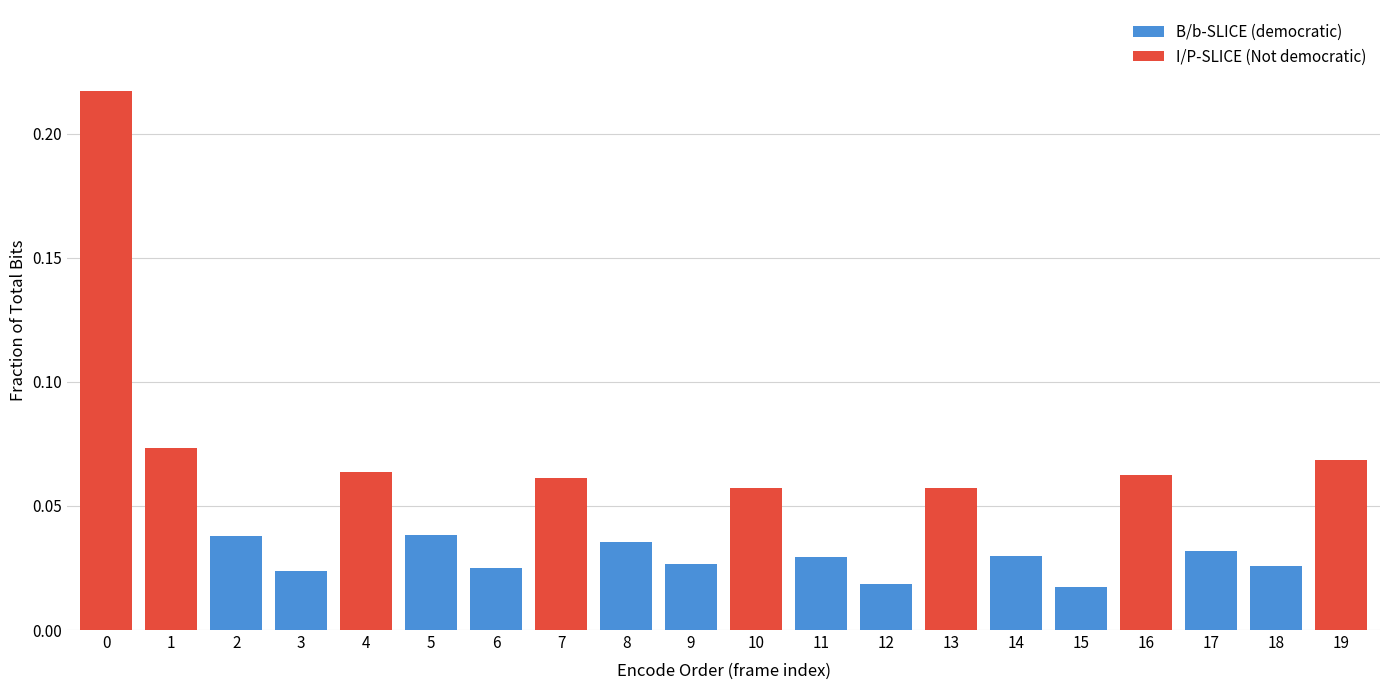

Count the B/b-SLICE (democratic) values in the range 0 to 1.

20